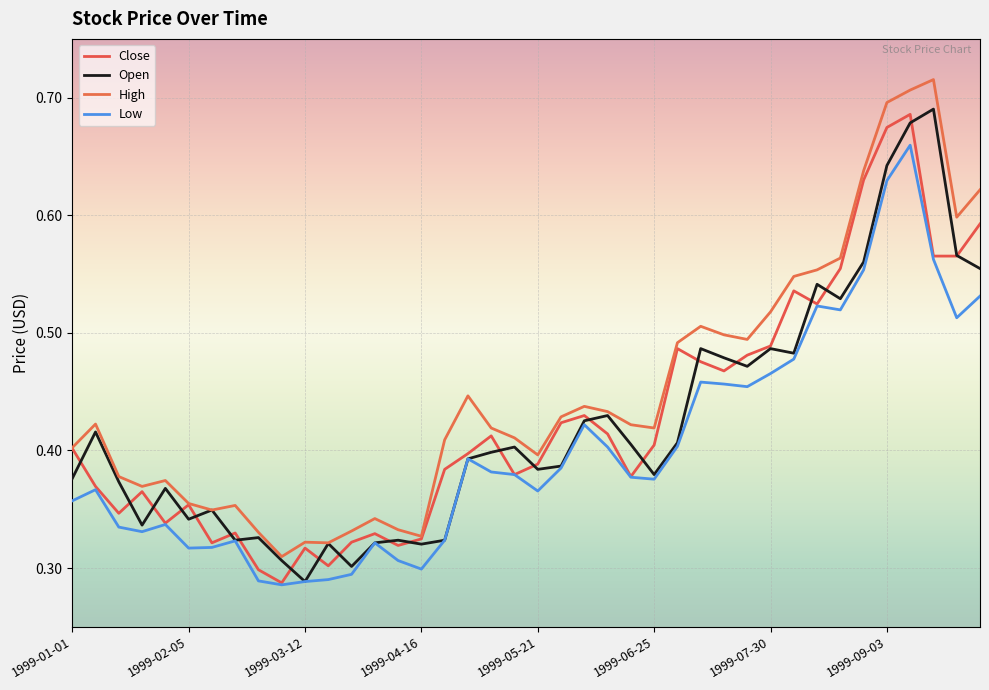

How many lines are shown in the chart?

4